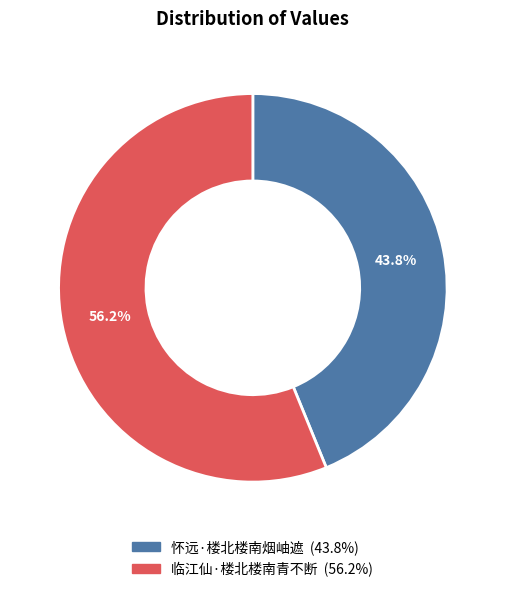

How much of the chart is everything except 怀远·楼北楼南烟岫遮?

56.2%